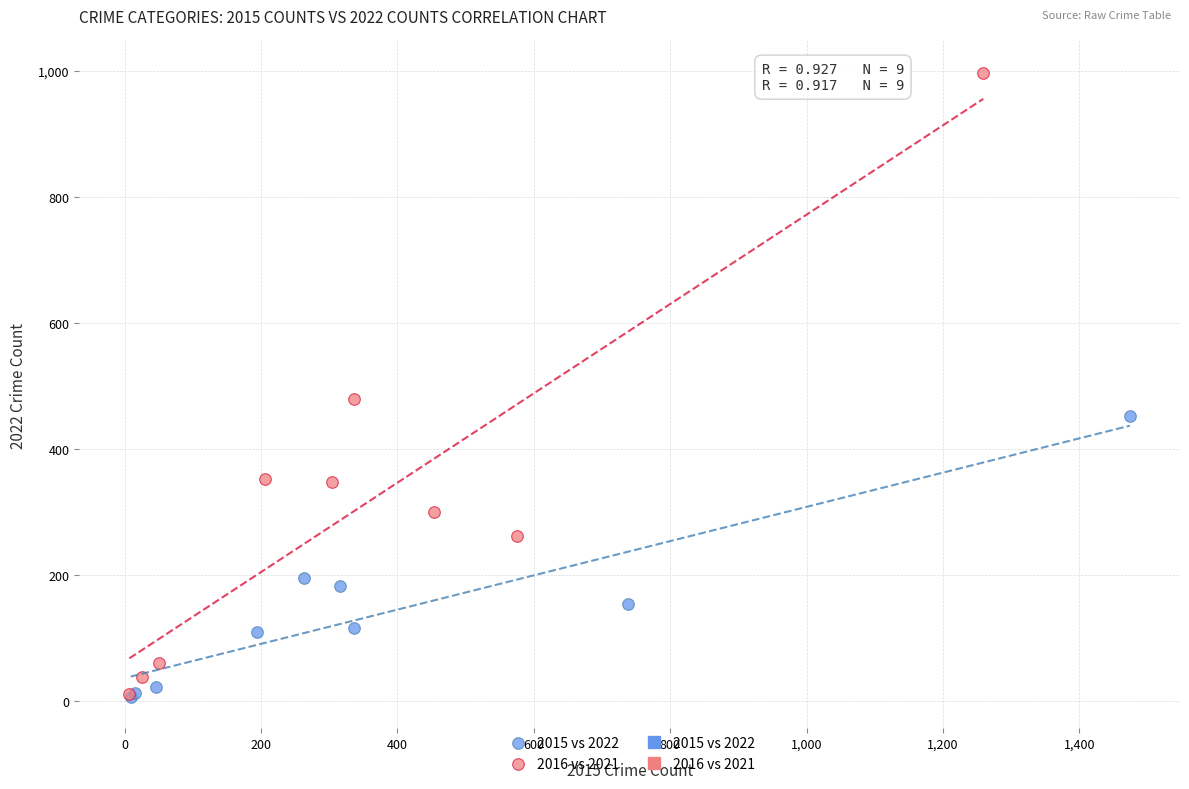

Which series has the largest Y range (max minus min)?

2016 vs 2021